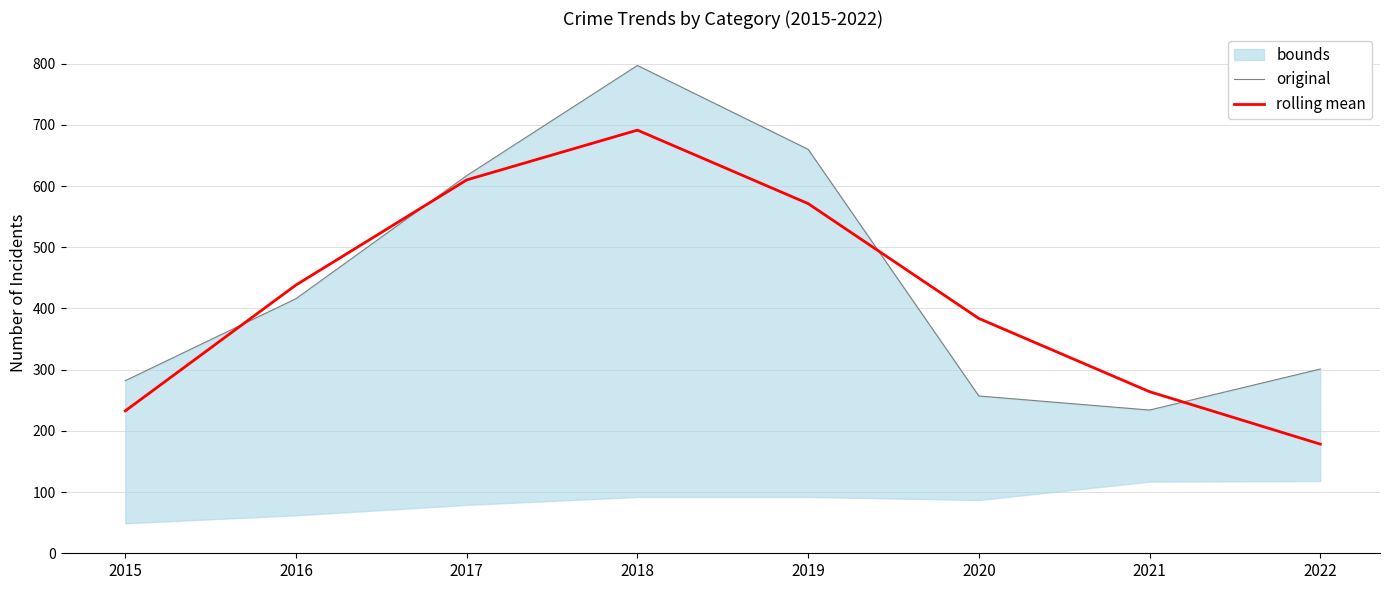

What is the maximum value for rolling mean?

691.3